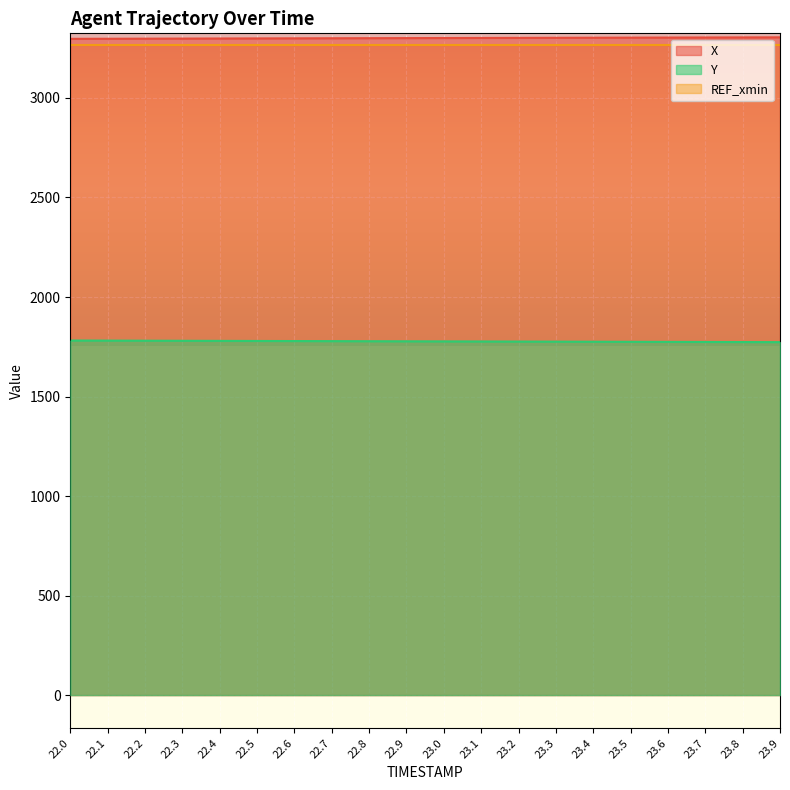

Does the chart display data point markers on the line(s)?

No